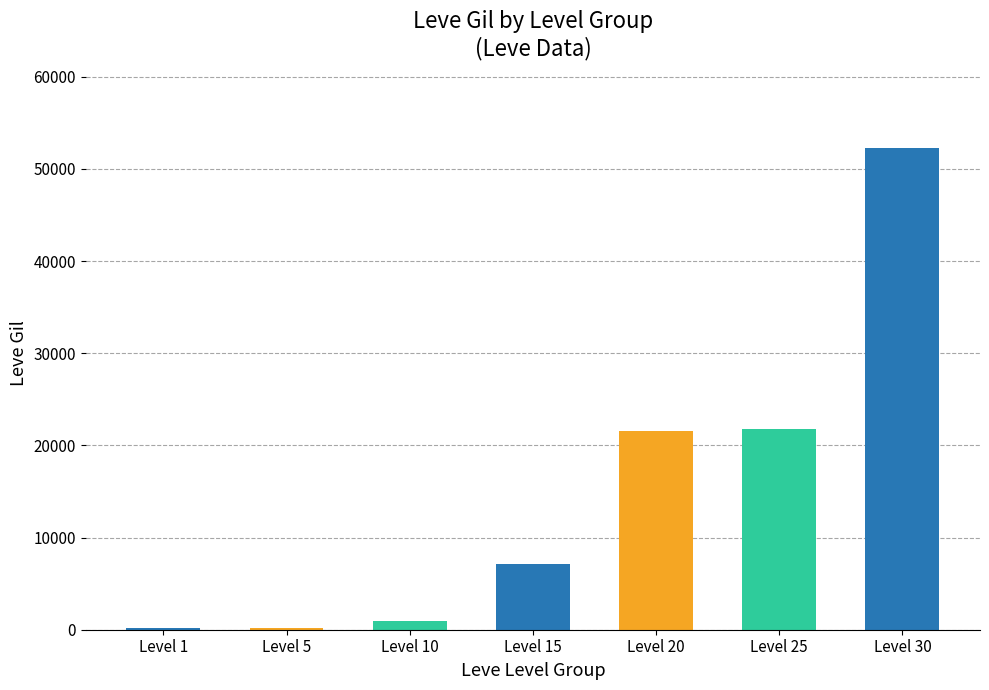

At which label is the value closest to 26190?

Level 25